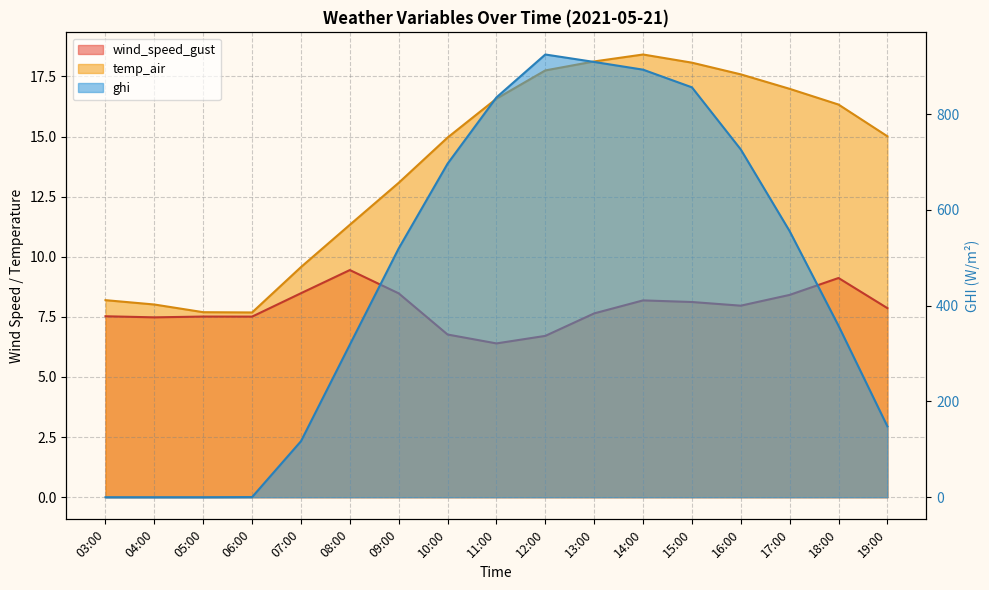

True or false: ghi has more than 0 points higher than both neighbors.

True